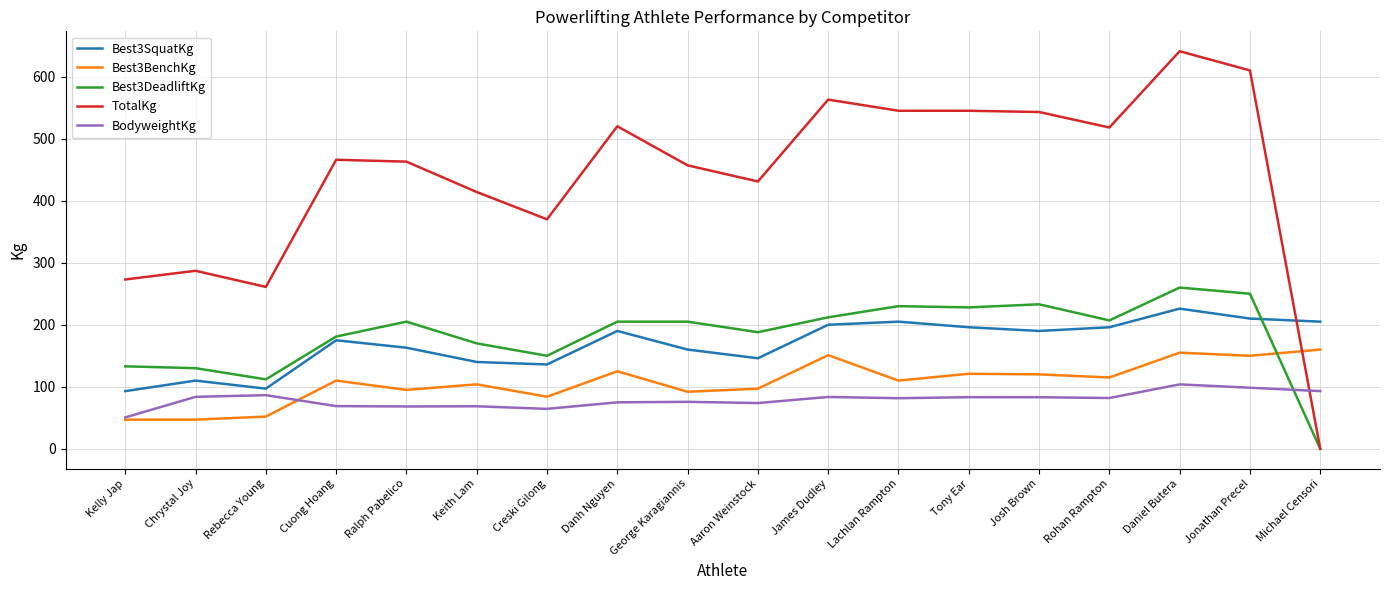

What are all the series names shown in the legend?

Best3SquatKg, Best3BenchKg, Best3DeadliftKg, TotalKg, BodyweightKg